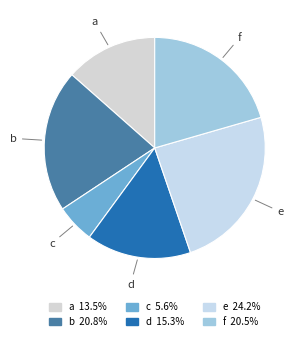

Is e the majority of the pie?

No